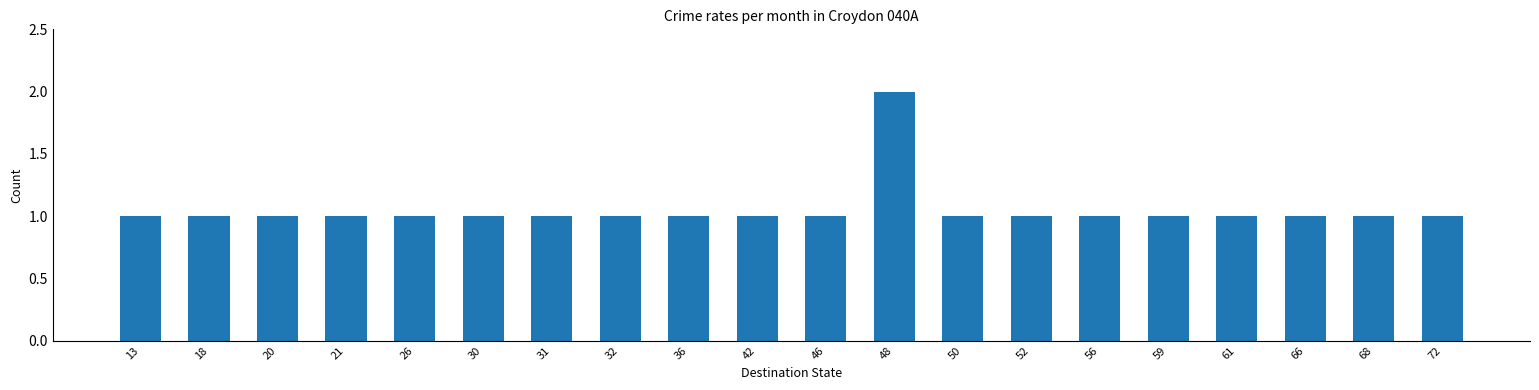

Approximately how many times larger is the value at 68 compared to 72?

1.0